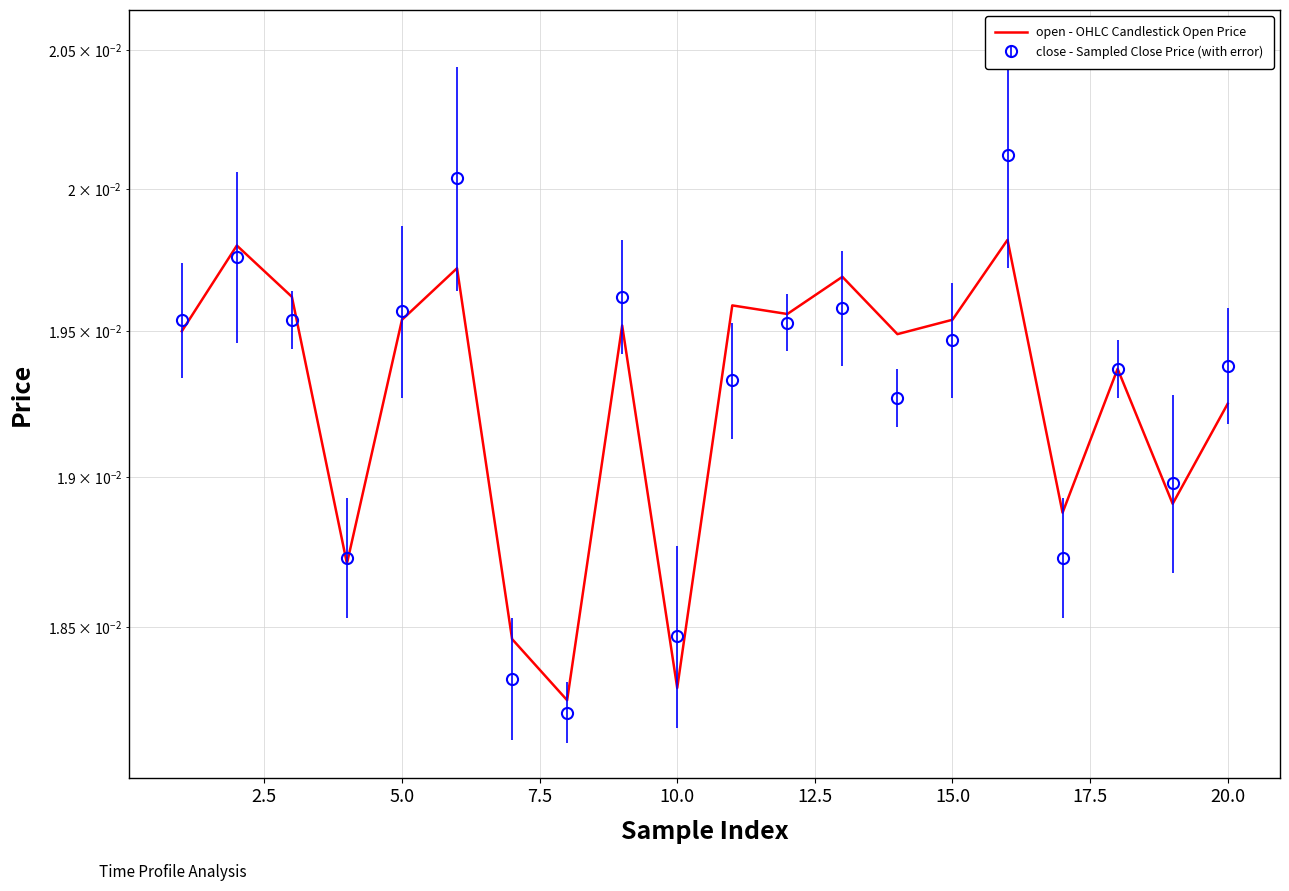

Count the values in the range 0 to 1.

20